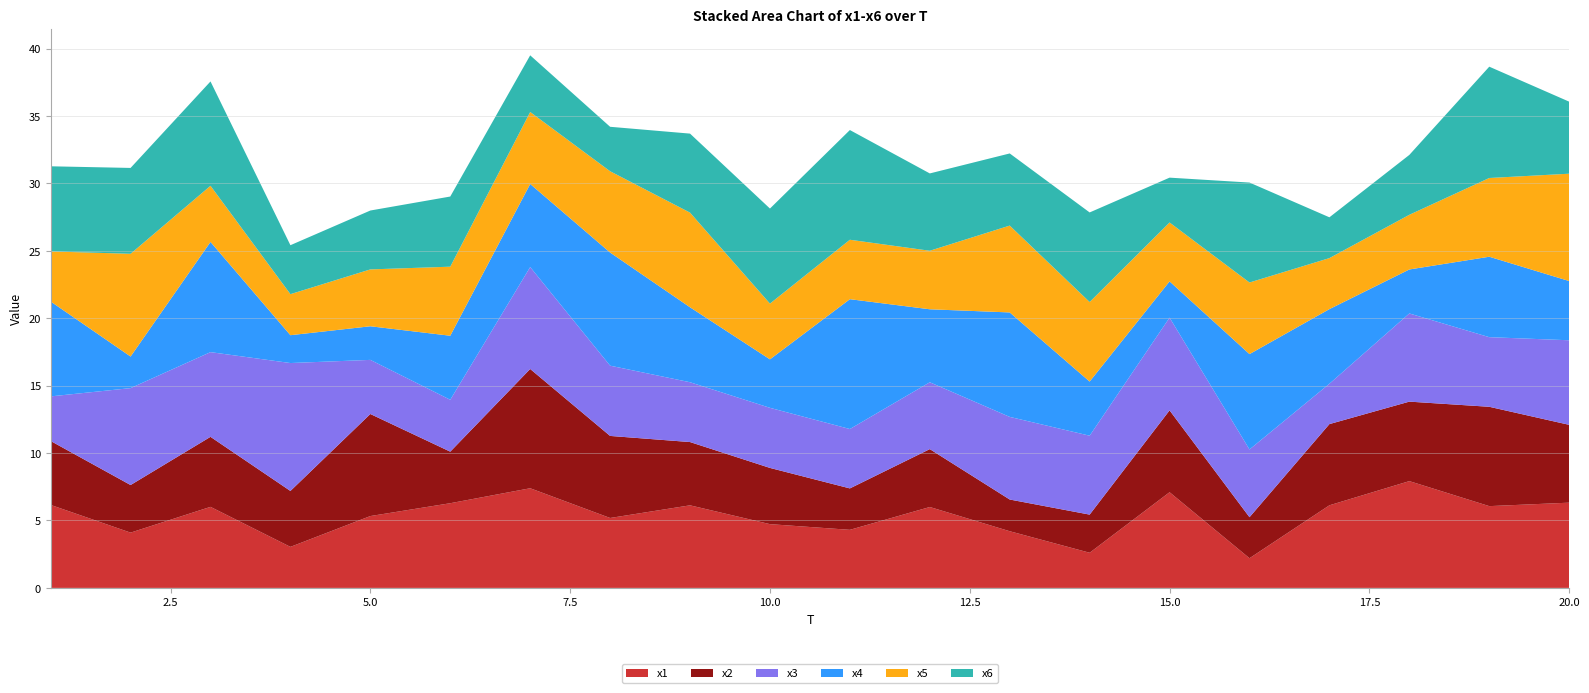

Reading left to right, list all the values displayed in this chart.

x1: 1=6.2	2=4.1	3=6.0	4=3.0	5=5.3	6=6.3	7=7.4	8=5.2	9=6.1	10=4.7	11=4.3	12=6.0	13=4.2	14=2.6	15=7.1	16=2.2	17=6.1	18=7.9	19=6.1	20=6.3
x2: 1=4.7	2=3.5	3=5.2	4=4.1	5=7.6	6=3.8	7=8.8	8=6.1	9=4.7	10=4.2	11=3.1	12=4.3	13=2.4	14=2.8	15=6.1	16=3.0	17=6.0	18=5.9	19=7.4	20=5.8
x3: 1=3.3	2=7.2	3=6.3	4=9.5	5=4.0	6=3.8	7=7.6	8=5.2	9=4.4	10=4.5	11=4.4	12=5.0	13=6.1	14=5.9	15=6.9	16=5.0	17=3.0	18=6.5	19=5.2	20=6.3
x4: 1=7.0	2=2.3	3=8.2	4=2.1	5=2.5	6=4.8	7=6.2	8=8.4	9=5.6	10=3.6	11=9.6	12=5.4	13=7.7	14=4.0	15=2.7	16=7.1	17=5.5	18=3.3	19=6.0	20=4.4
x5: 1=3.7	2=7.6	3=4.2	4=3.0	5=4.2	6=5.1	7=5.3	8=6.0	9=7.0	10=4.1	11=4.4	12=4.3	13=6.4	14=5.9	15=4.4	16=5.3	17=3.8	18=4.1	19=5.8	20=8.0
x6: 1=6.3	2=6.4	3=7.7	4=3.6	5=4.4	6=5.2	7=4.2	8=3.3	9=5.9	10=7.1	11=8.1	12=5.7	13=5.4	14=6.6	15=3.3	16=7.4	17=3.0	18=4.4	19=8.3	20=5.3